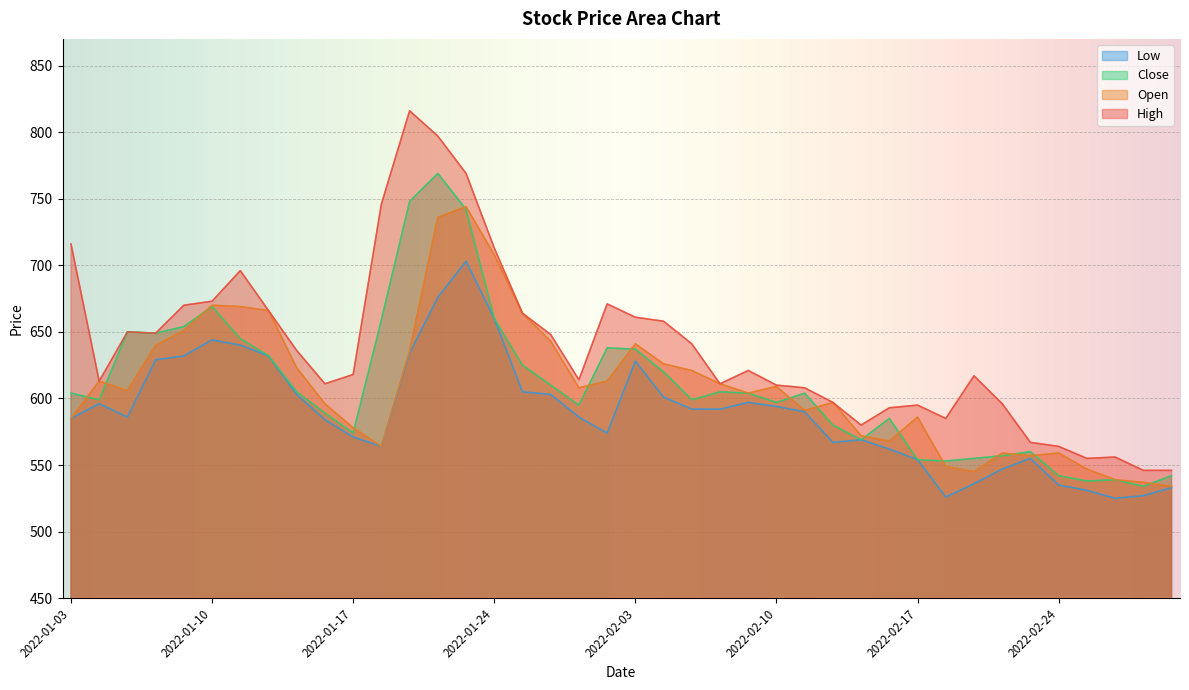

What is the minimum value for Low?

525